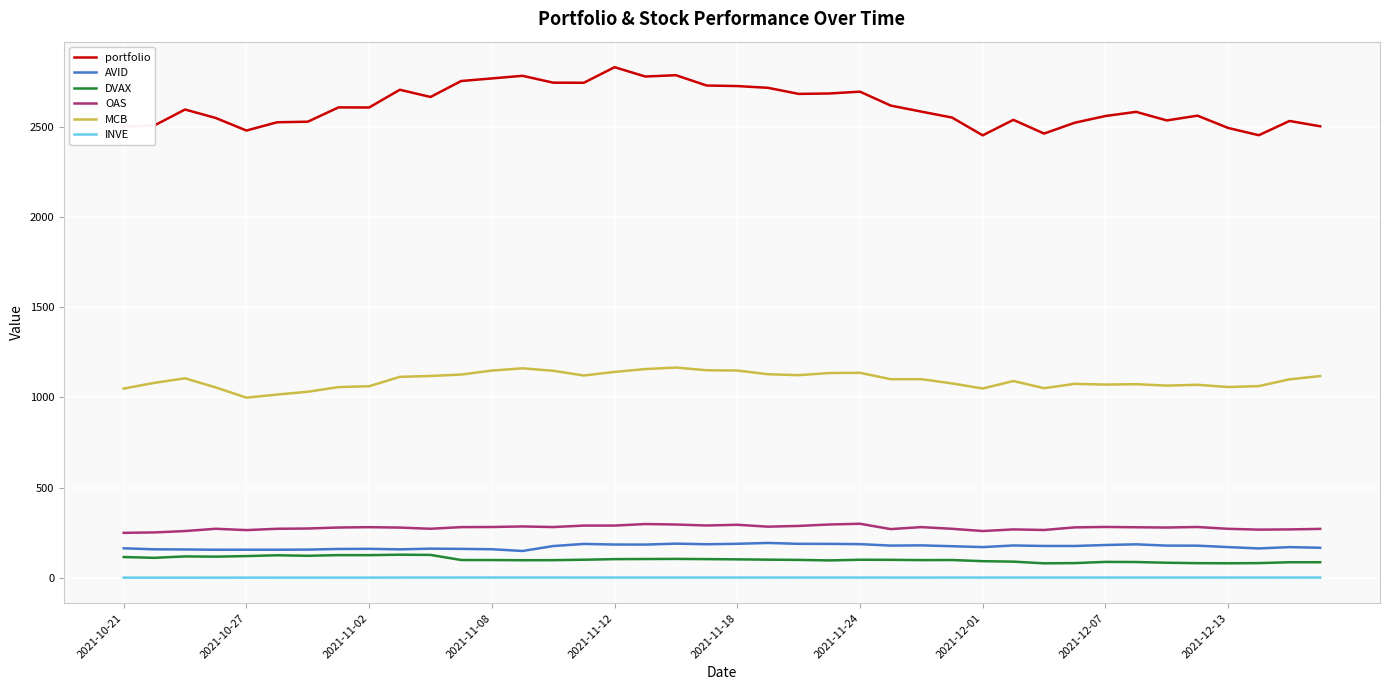

True or false: AVID and portfolio intersect in this chart.

False